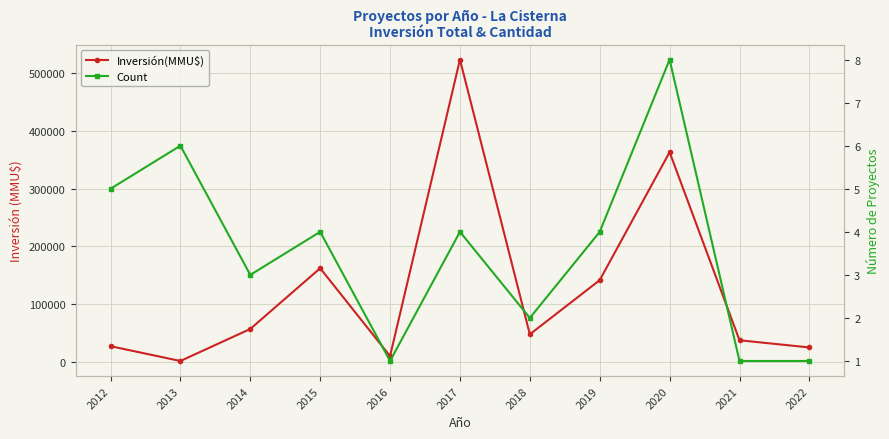

True or false: Count and Inversión(MMU$) cross at least once.

False